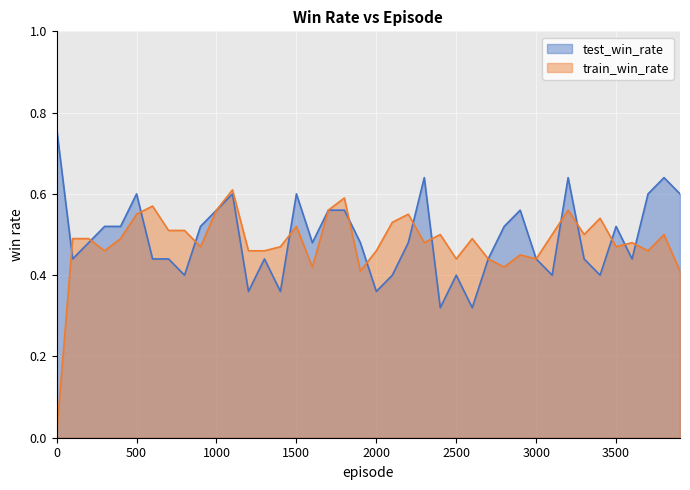

Between 2500 and 3200, which is larger?

3200